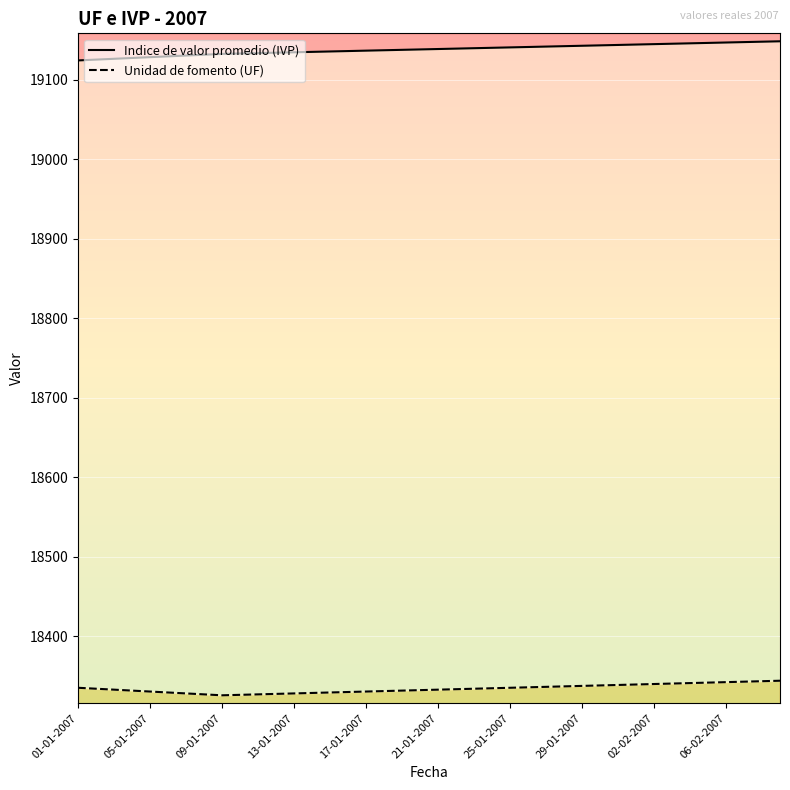

What are all the series names shown in the legend?

Indice de valor promedio (IVP), Unidad de fomento (UF)